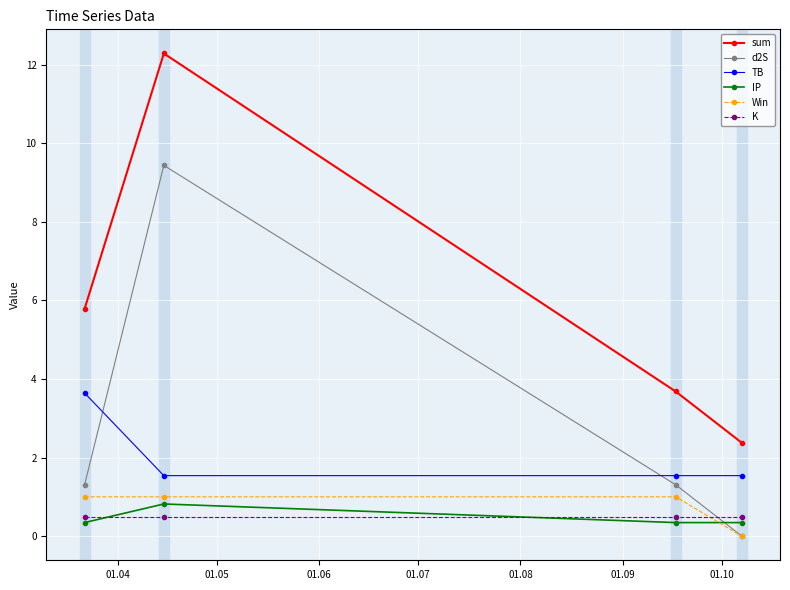

True or false: Win has more than 2 interior local peaks.

False